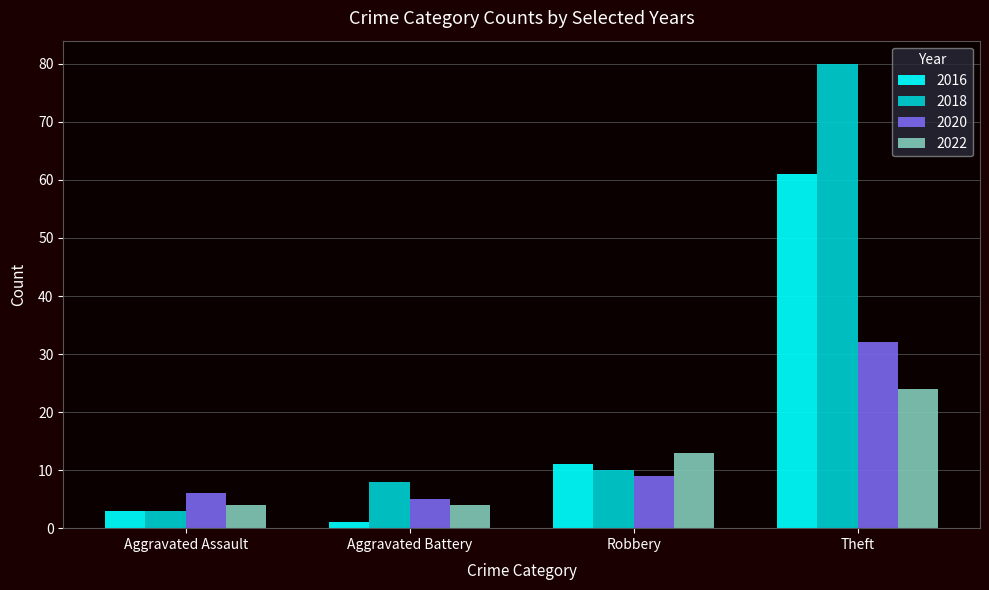

At which category is the sum across all series the highest?

Theft